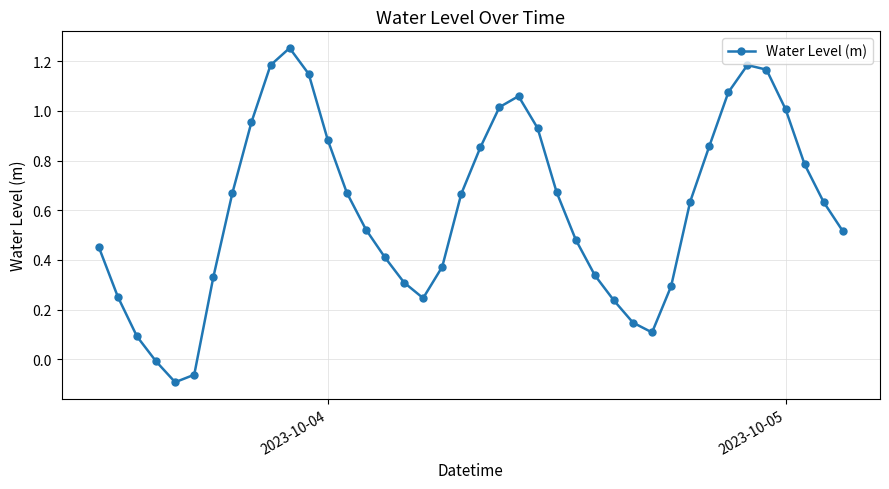

What is the sum of all values?

24.3